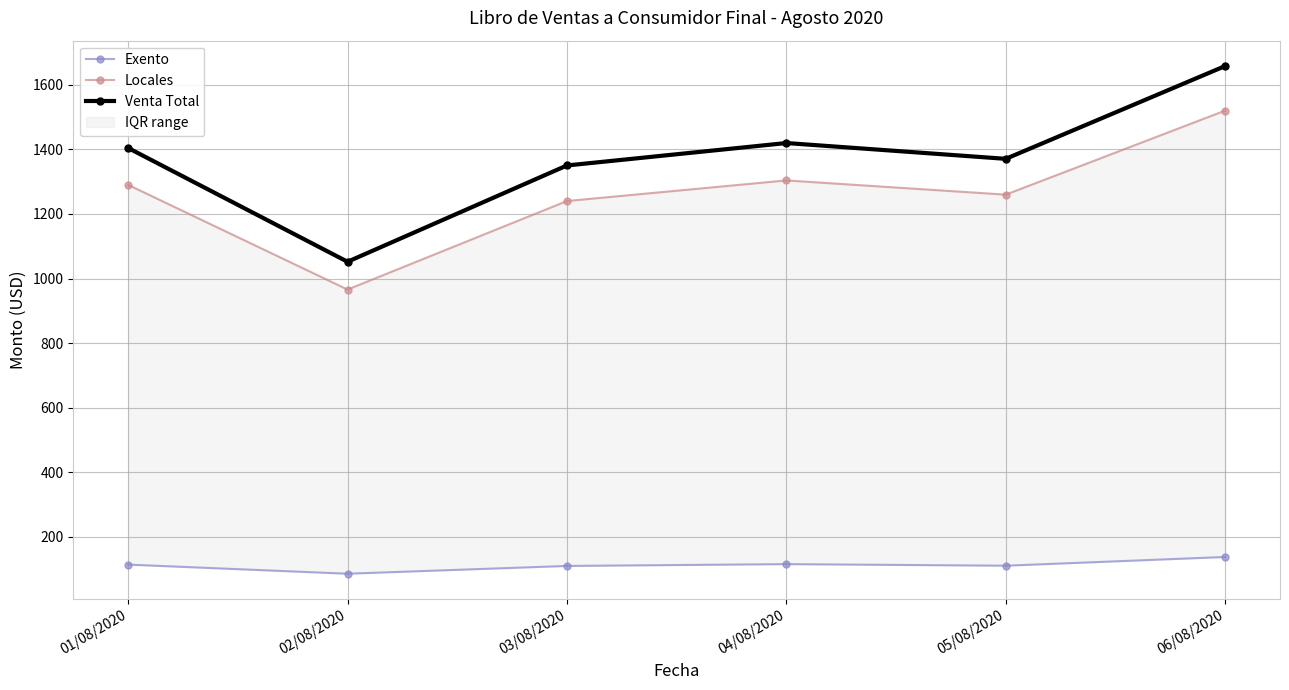

What is the sum of all Locales values?

7579.3